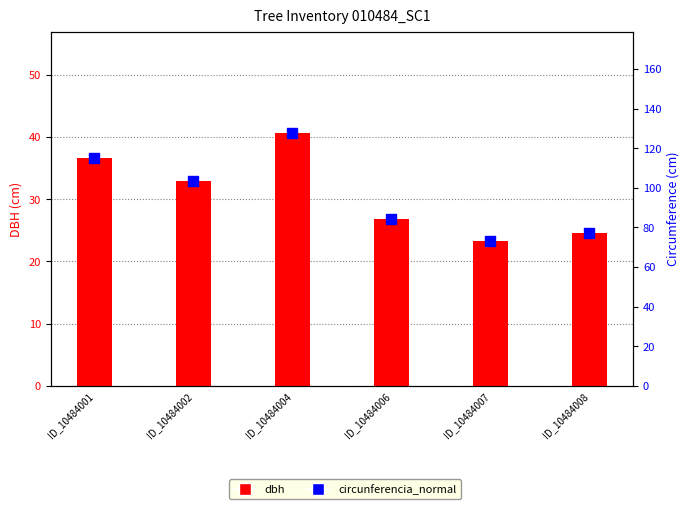

Which series reaches the minimum Y coordinate?

dbh